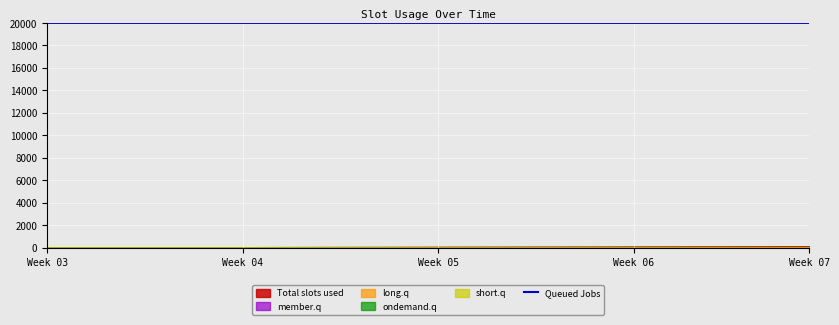

What is the difference between the maximum and second lowest values?

0.4